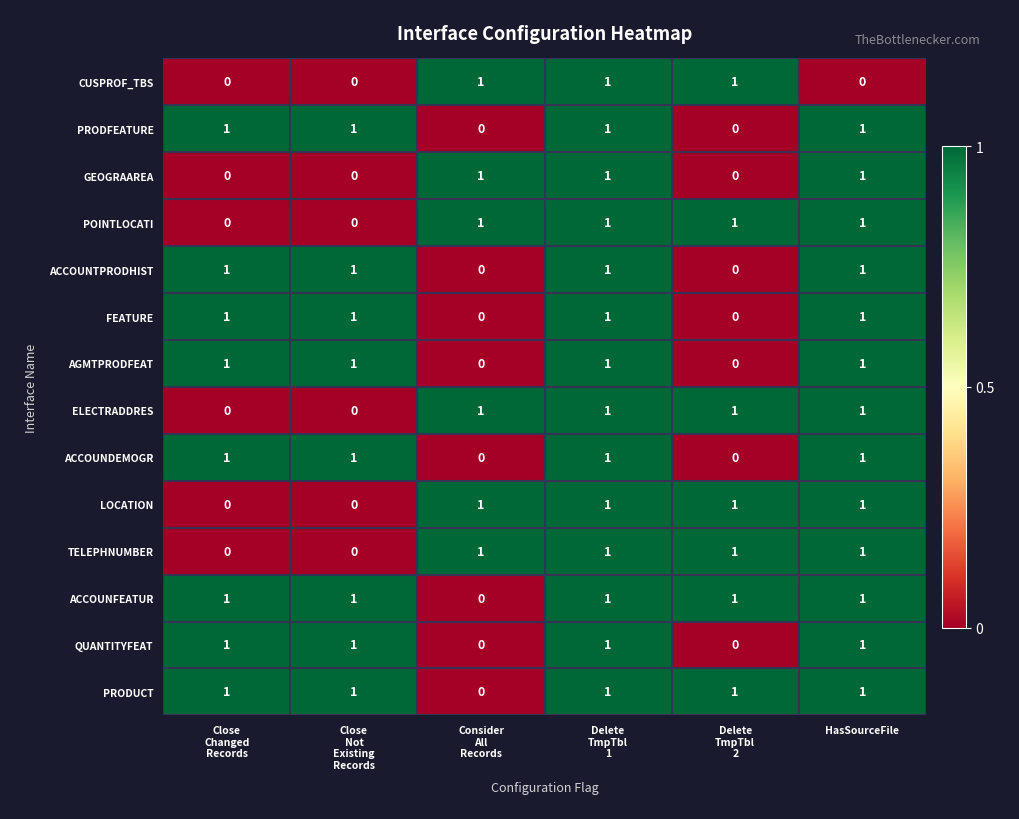

What is the maximum value shown in the chart?

1